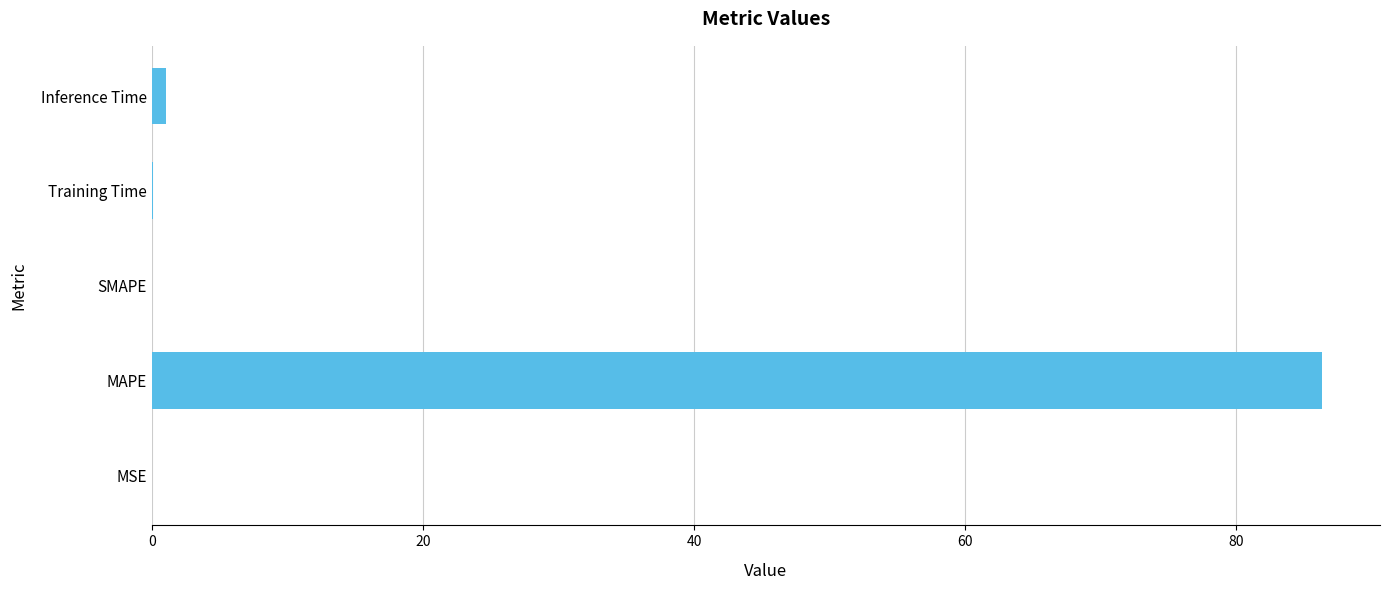

Is it true that the value at MAPE is 86.3?

True